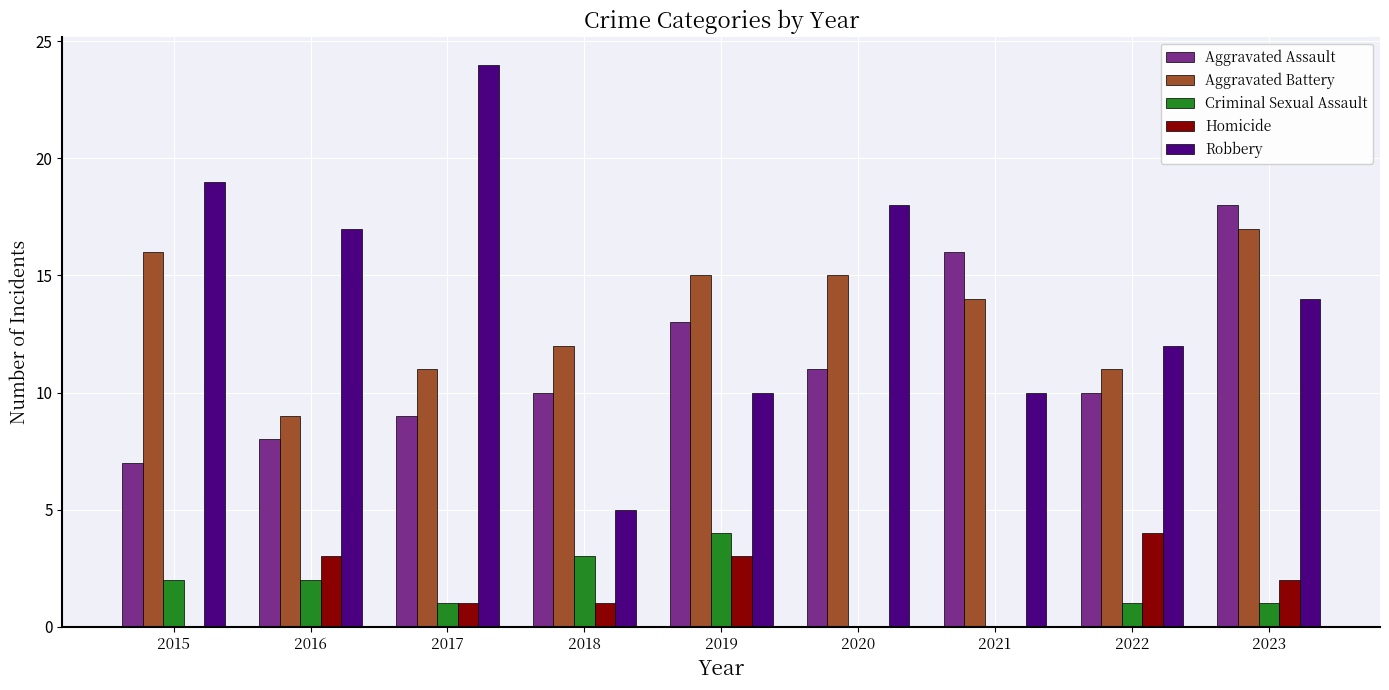

The Aggravated Battery series shows 16 at 2022. True or false?

False